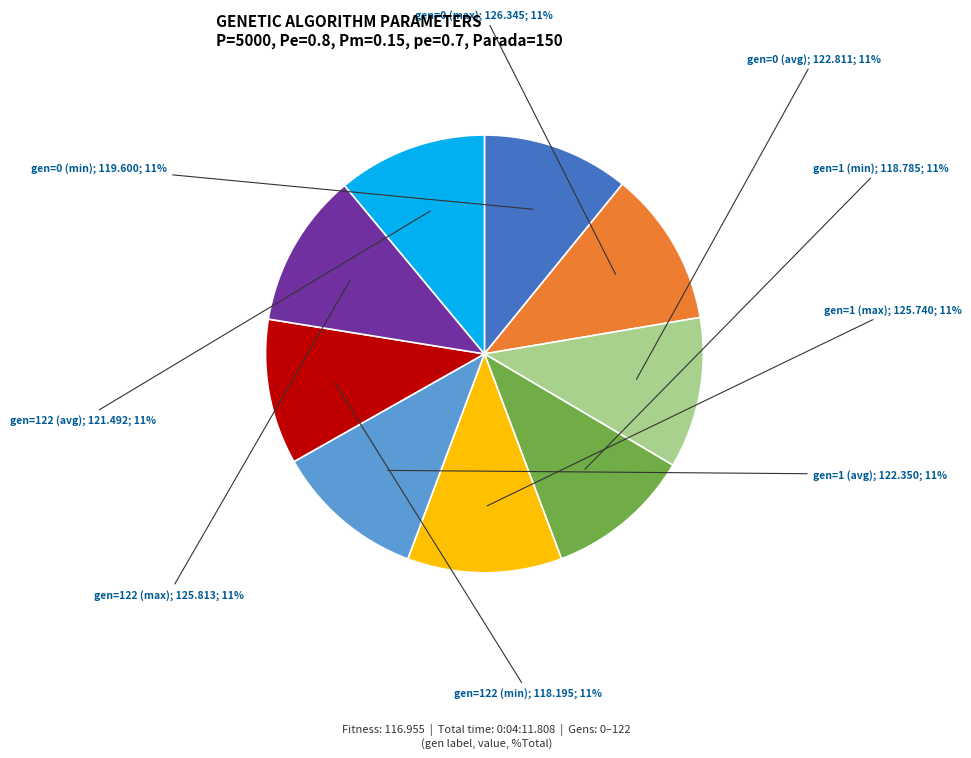

To the nearest percent, what is the average slice percentage?

11%